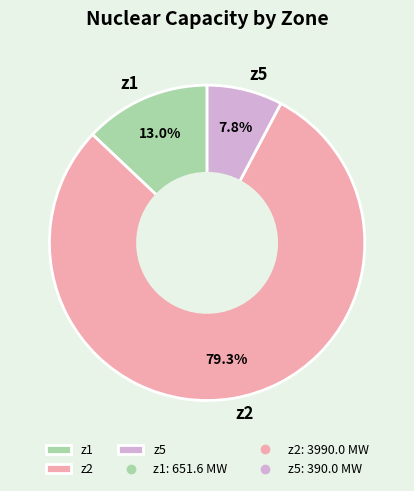

True or false: z5 accounts for 1% of the total.

False